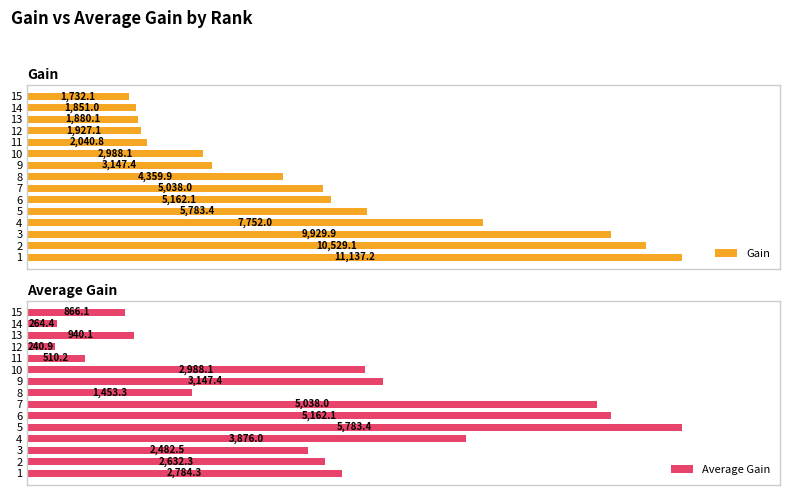

True or false: Gain has a value of 12938.2 at 4.

False